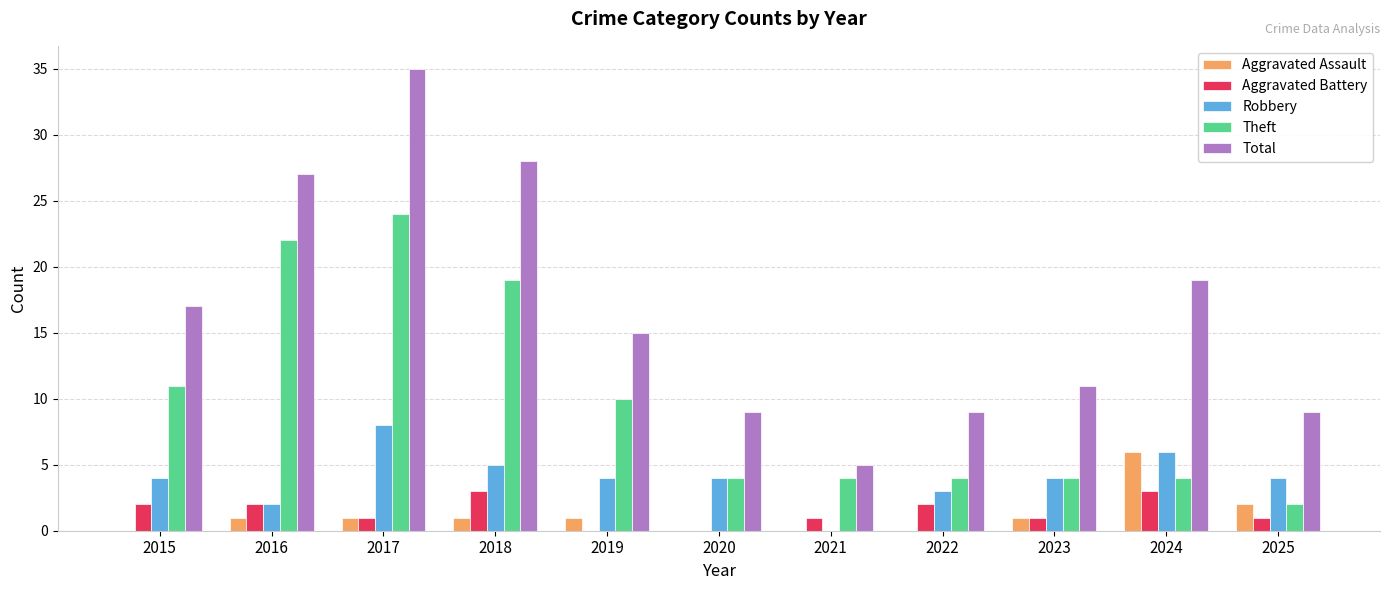

Between 2017 and 2019, which series saw the biggest shift?

Total